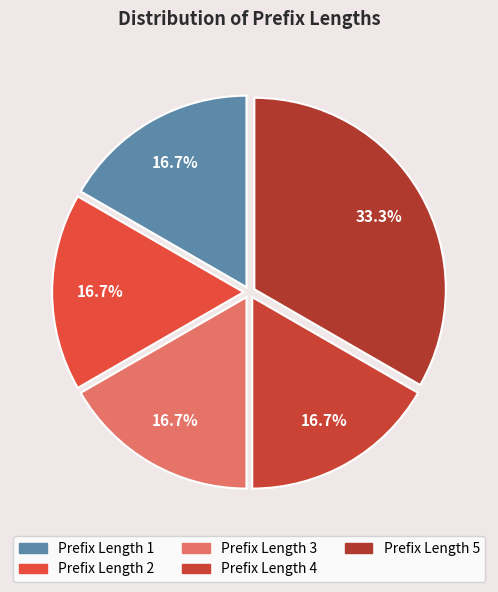

Count the number of slices in the pie.

5